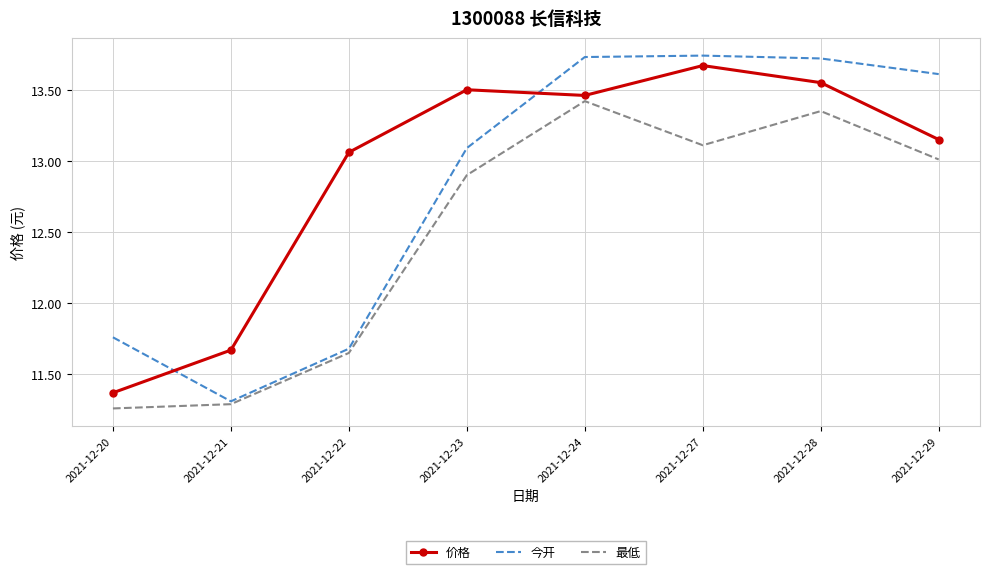

Between which two adjacent categories do 今开 and 价格 first intersect?

2021-12-20 and 2021-12-21